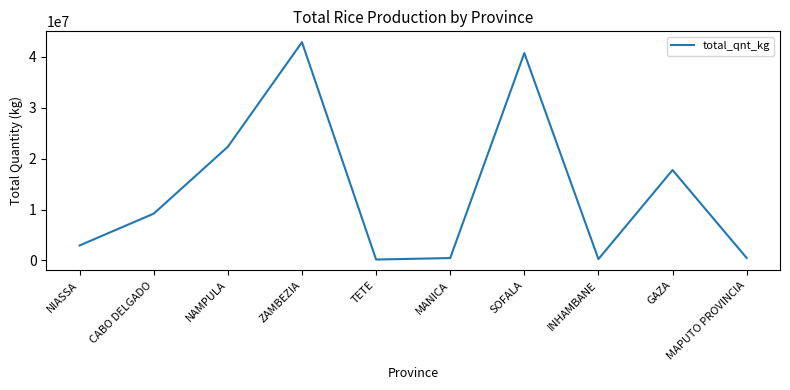

True or false: there are more than 2 points higher than both neighbors.

True